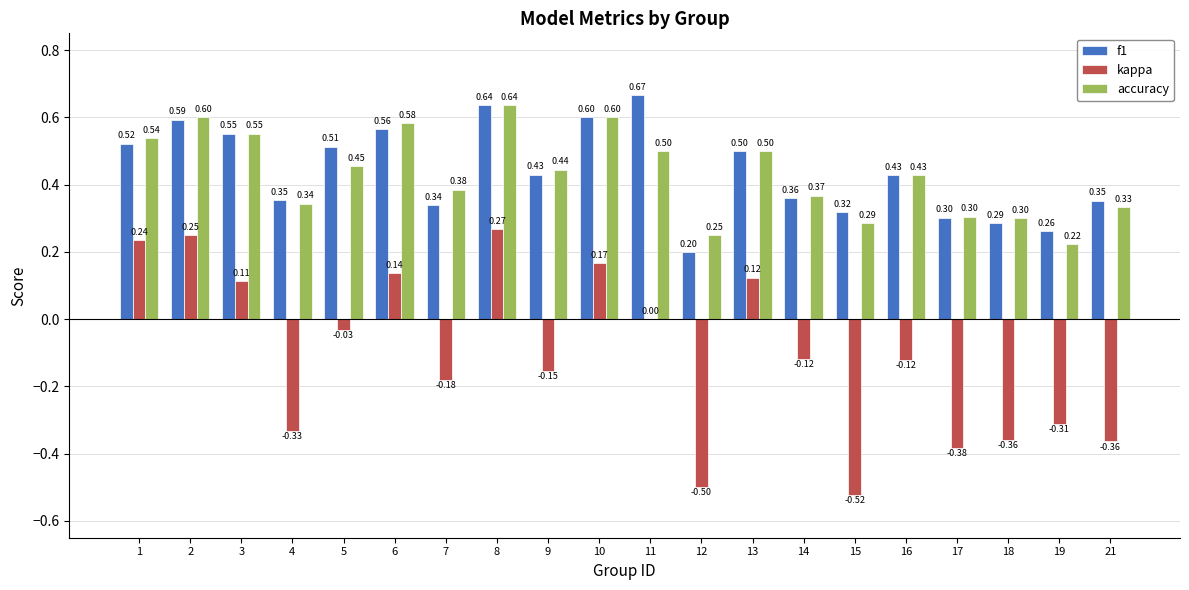

Which series changed the most between 2 and 8?

f1